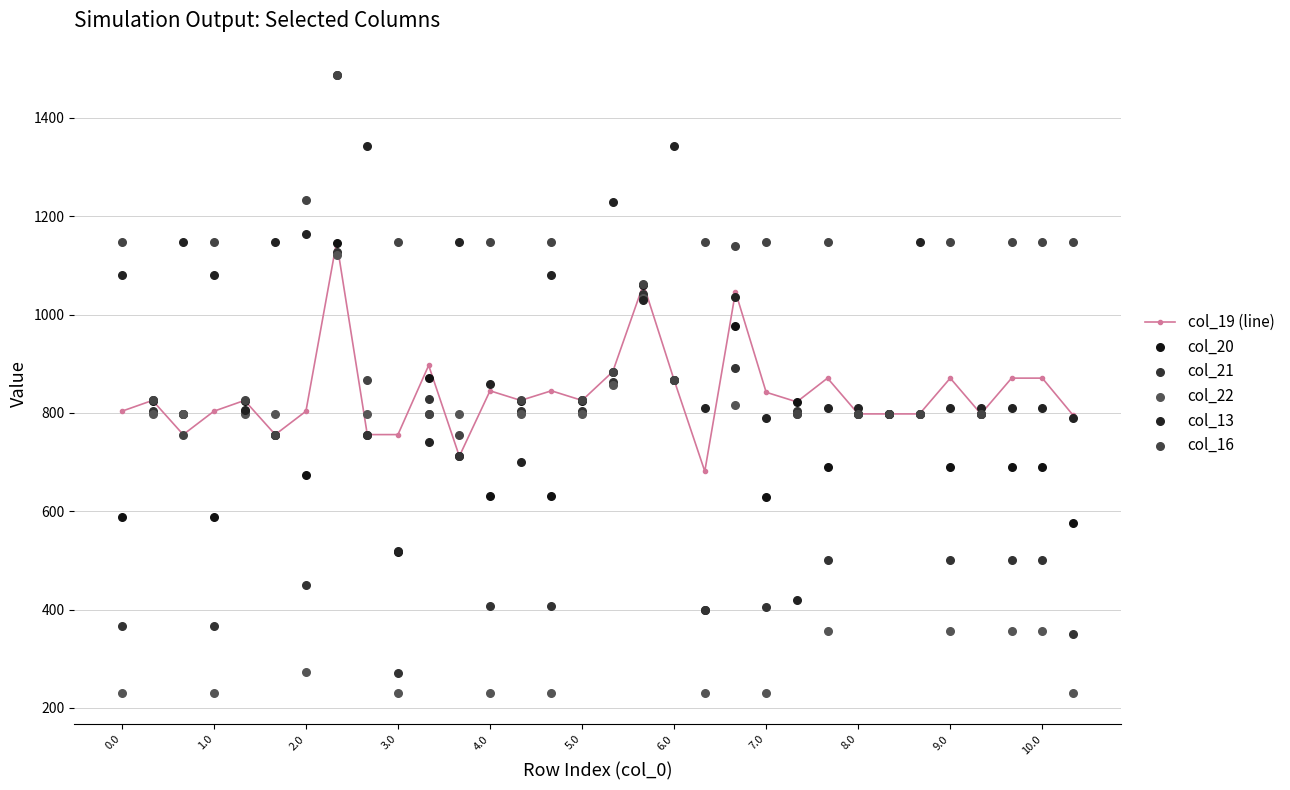

Which series has the largest total across all categories?

col_16